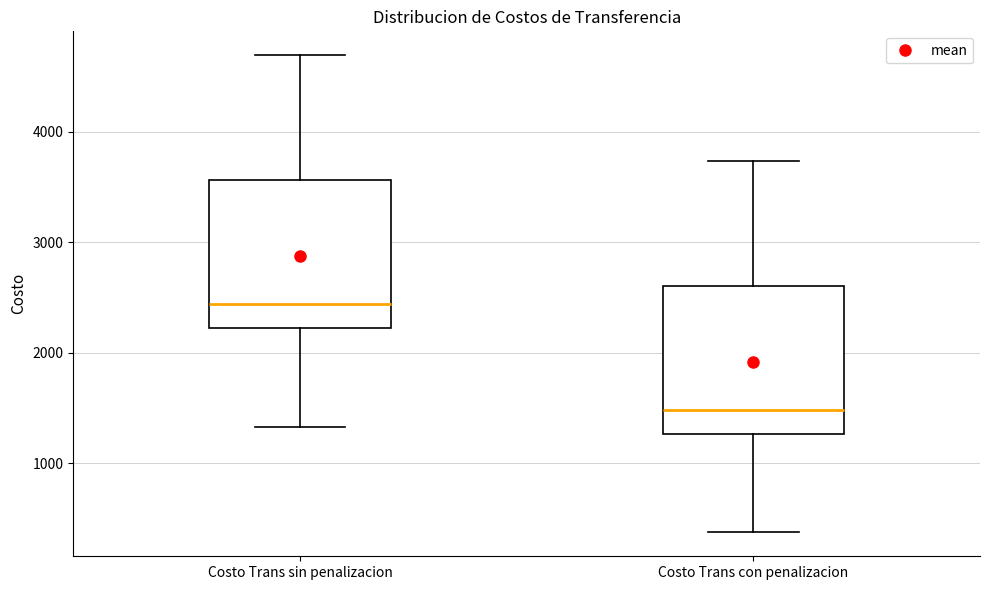

Reading left to right, read every box against the y-axis: the position of its median line, the range the box covers, and the ends of its whiskers. The values are not printed on the chart, so give them approximately, as read against the axis.

Costo Trans sin penalizacion: median 2400, box 2200 to 3600, whiskers 1300 to 4700
Costo Trans con penalizacion: median 1500, box 1300 to 2600, whiskers 400 to 3700